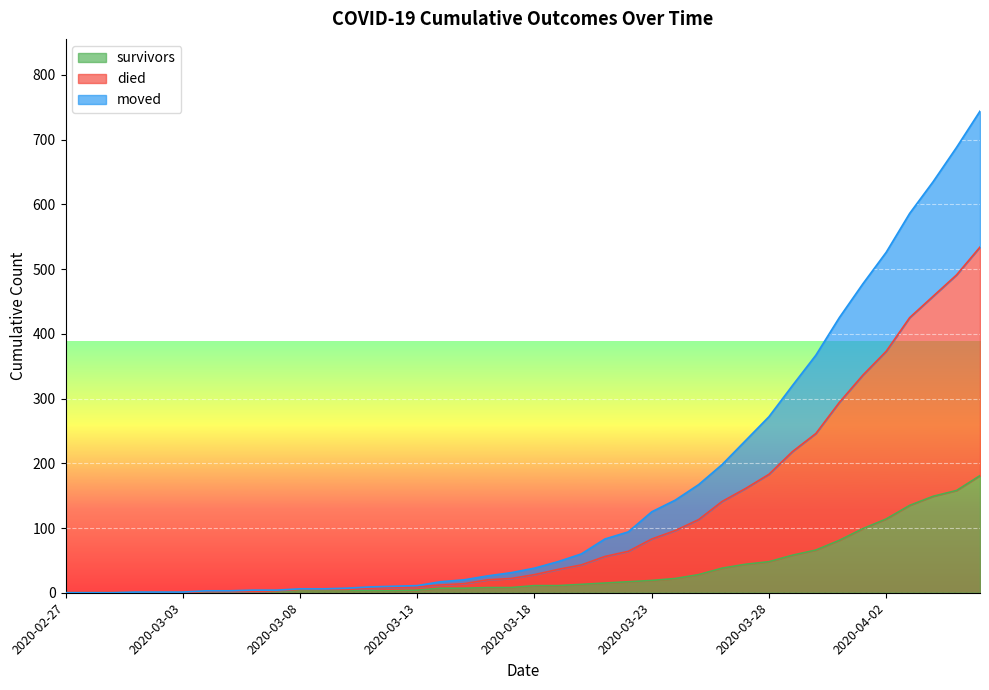

Rank the categories by moved value from highest to lowest.

2020-04-06, 2020-04-05, 2020-04-04, 2020-04-03, 2020-04-02, 2020-04-01, 2020-03-31, 2020-03-30, 2020-03-29, 2020-03-28, 2020-03-27, 2020-03-26, 2020-03-25, 2020-03-24, 2020-03-23, 2020-03-22, 2020-03-21, 2020-03-20, 2020-03-19, 2020-03-18, 2020-03-17, 2020-03-16, 2020-03-15, 2020-03-14, 2020-03-13, 2020-03-12, 2020-03-11, 2020-03-08, 2020-03-09, 2020-03-10, 2020-03-07, 2020-03-04, 2020-03-05, 2020-03-06, 2020-02-27, 2020-02-28, 2020-02-29, 2020-03-01, 2020-03-02, 2020-03-03